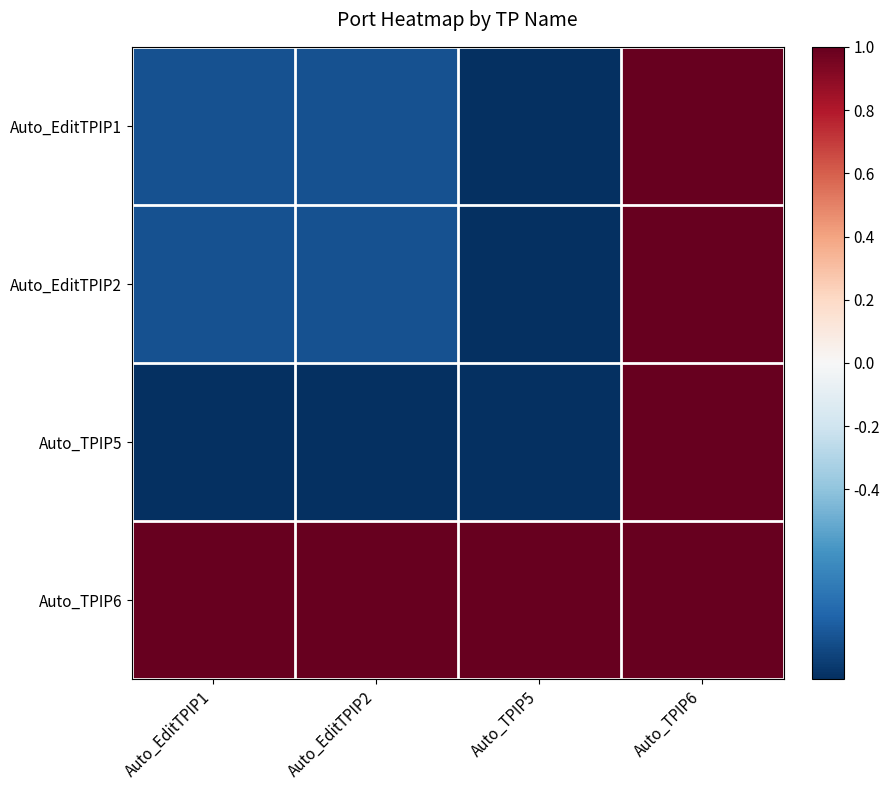

Which series has the widest spread of values?

Auto_EditTPIP1